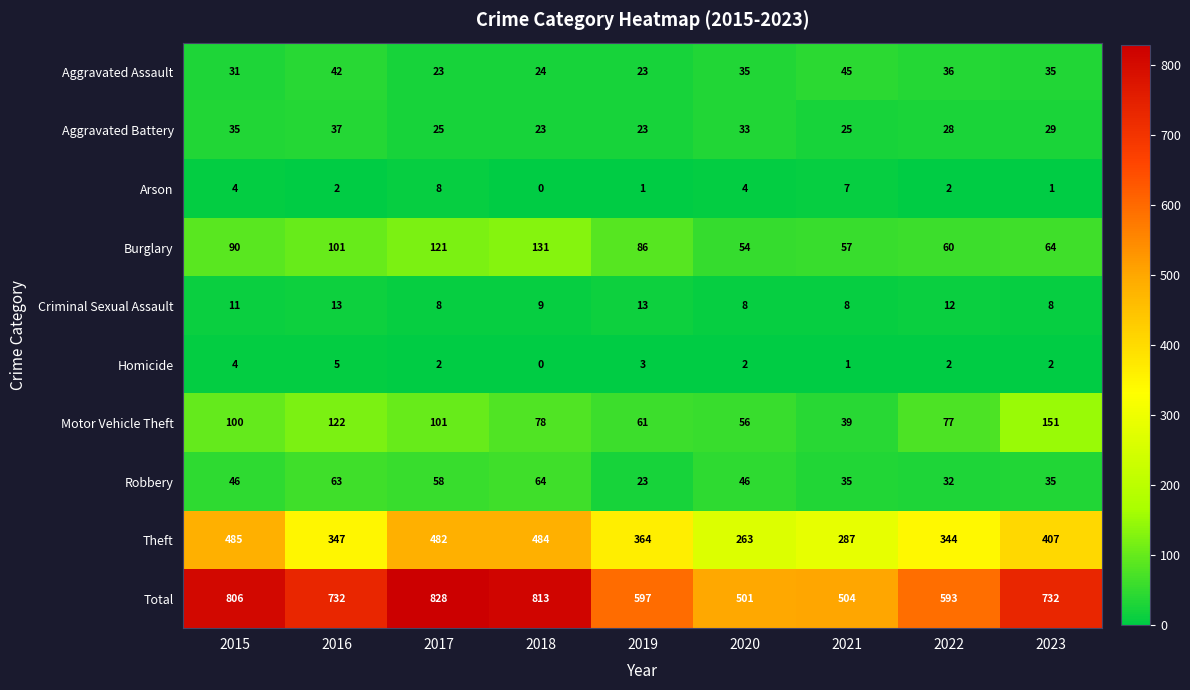

At how many categories does at least one series exceed 507?

7